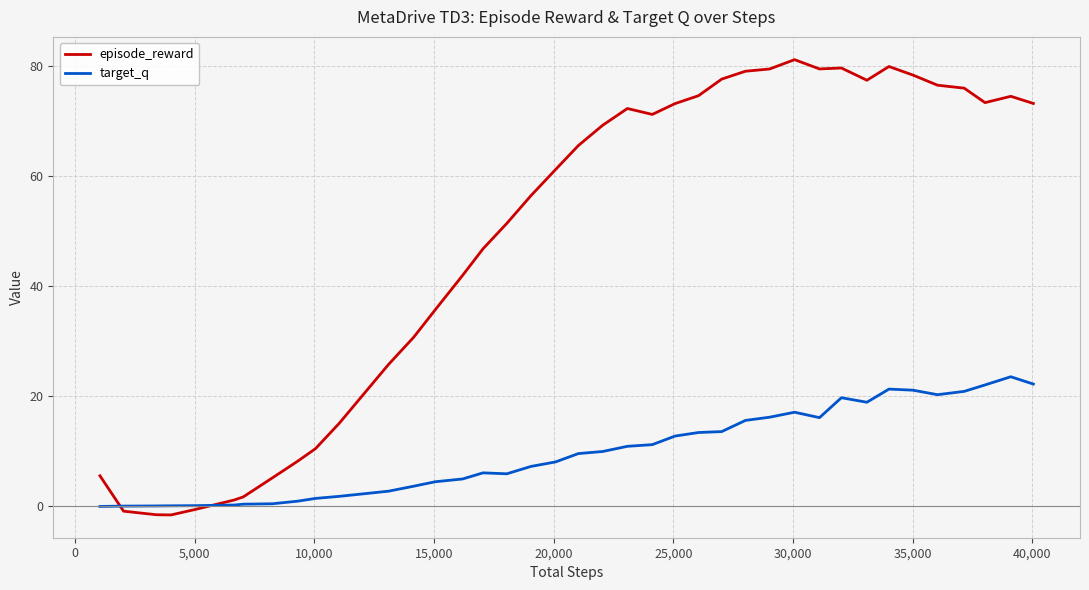

Which series has the widest spread of values?

episode_reward